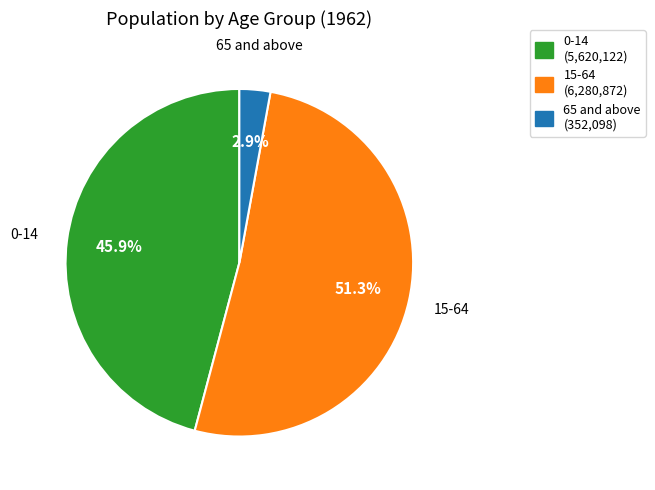

To the nearest percent, what is the difference between the 65 and above and 0-14 slice percentages?

43%